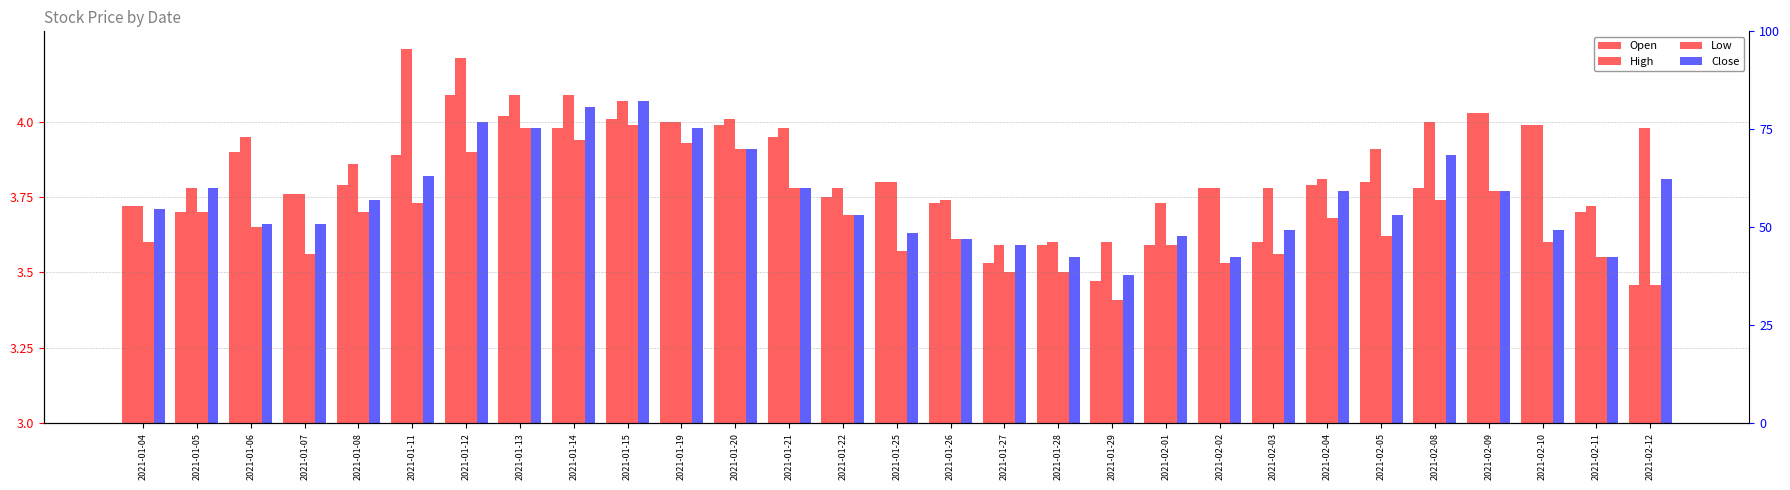

Rank the series at 2021-01-07 from highest to lowest value.

Open, High, Close, Low